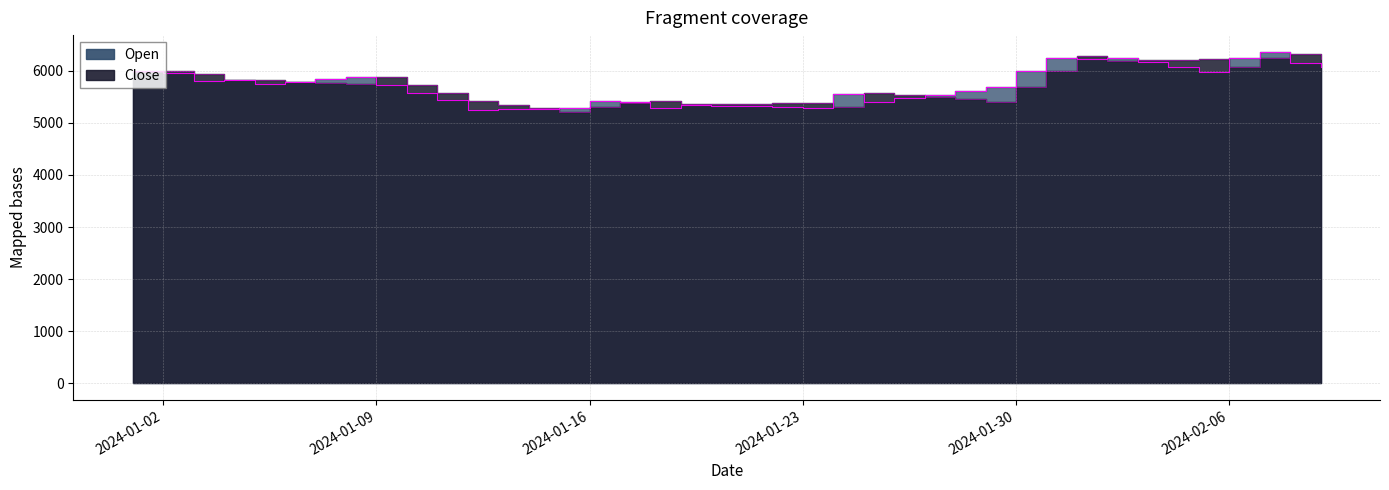

What is the label of the 9th point from the right?

2024-02-01